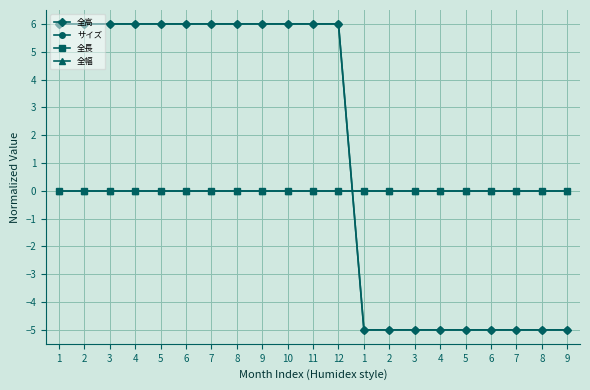

Which series has the largest range (max minus min)?

全高